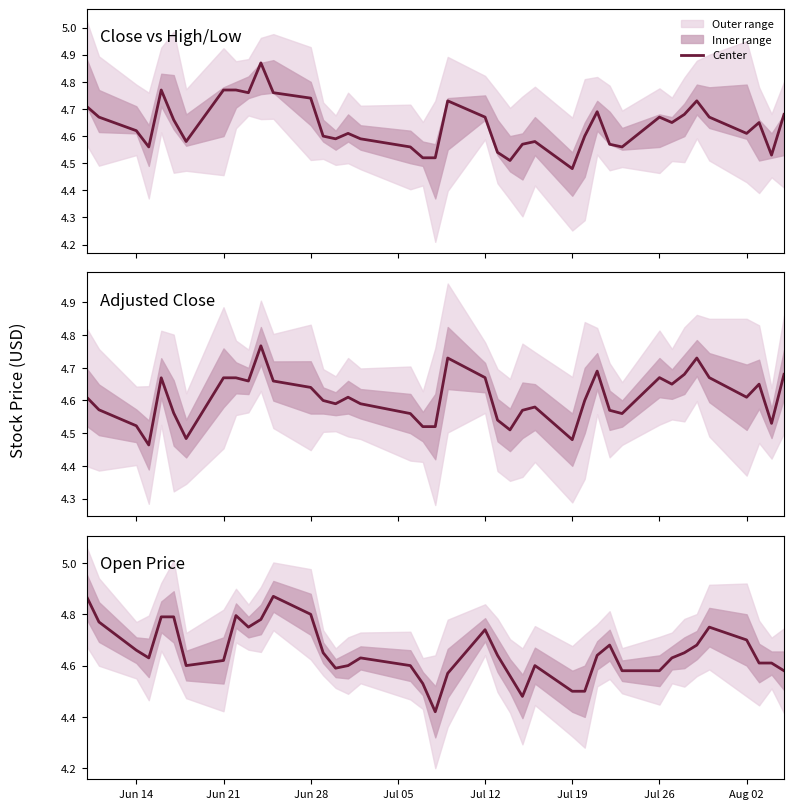

The value at 32 is 6.0. True or false?

False